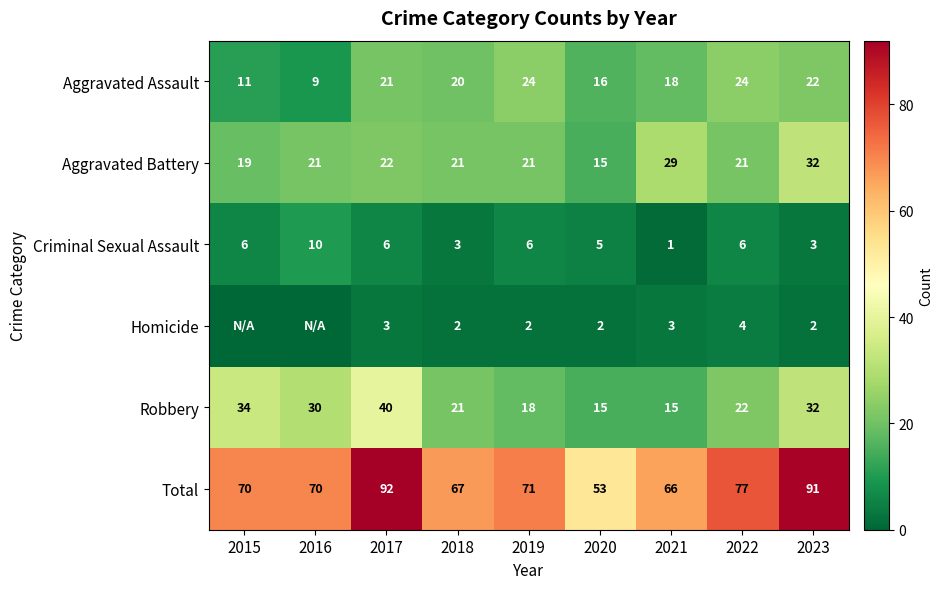

Which series changed the most between 2019 and 2020?

Total